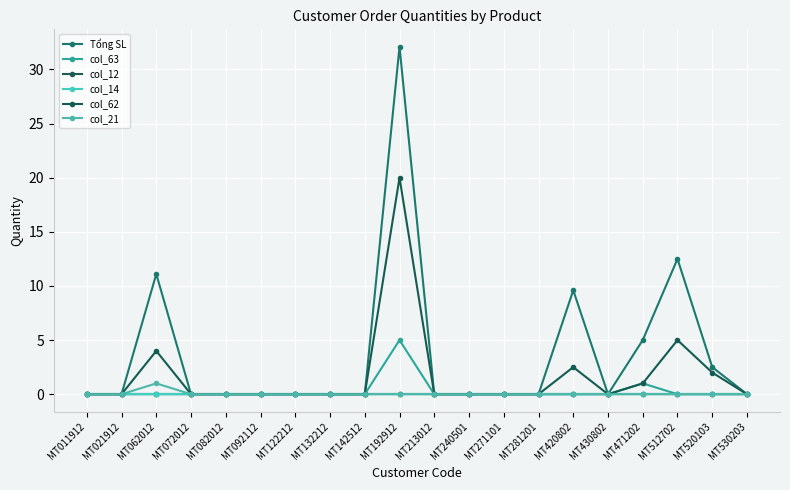

What is the difference between the maximum and minimum values in the Tổng SL series?

32.1